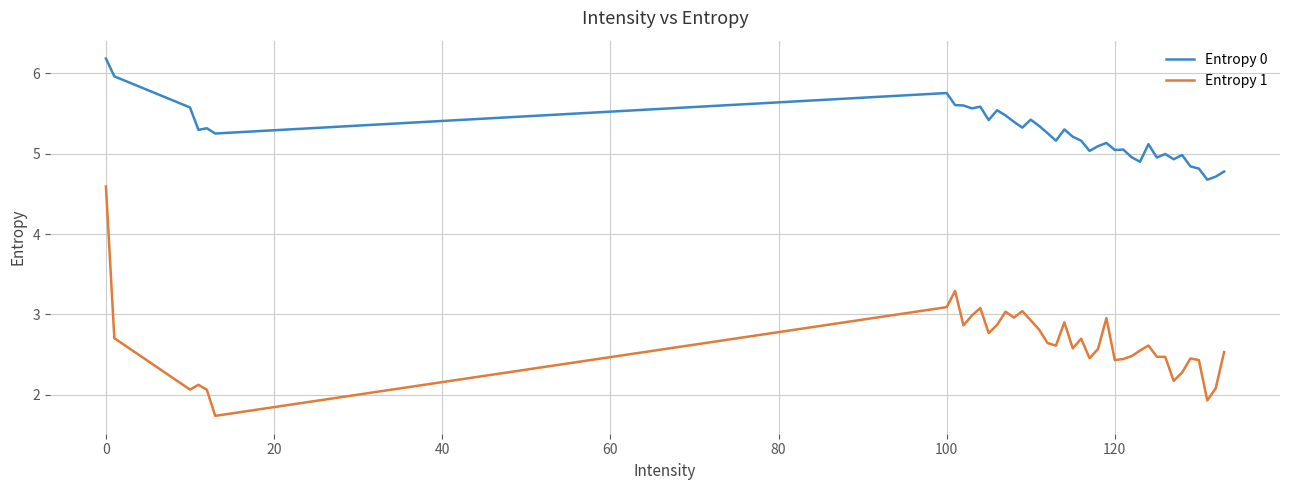

What is the difference between the maximum and minimum values in the Entropy 1 series?

2.9